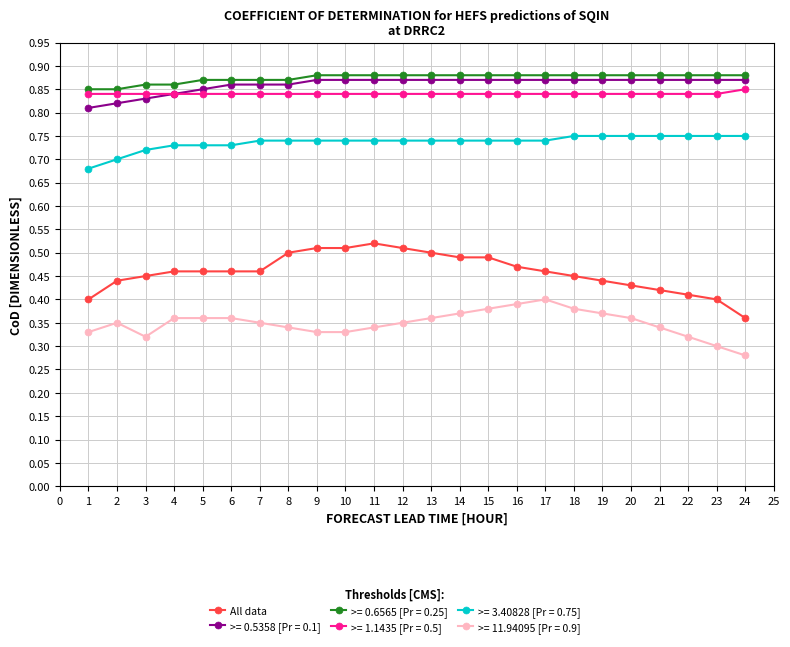

Does the chart display data point markers on the line(s)?

Yes